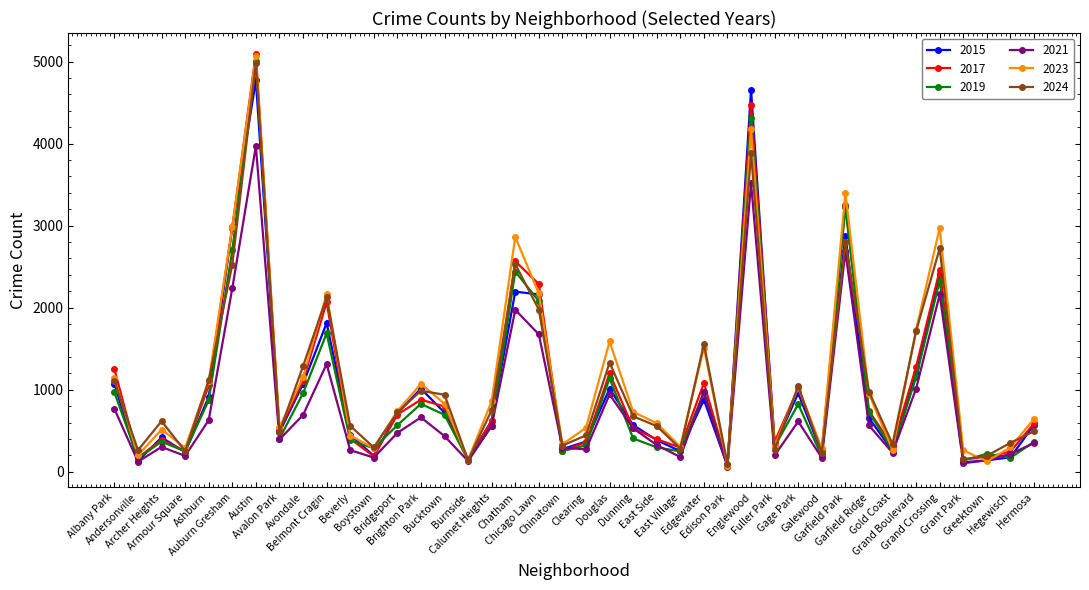

The 2019 series shows 957 at Avondale. True or false?

True